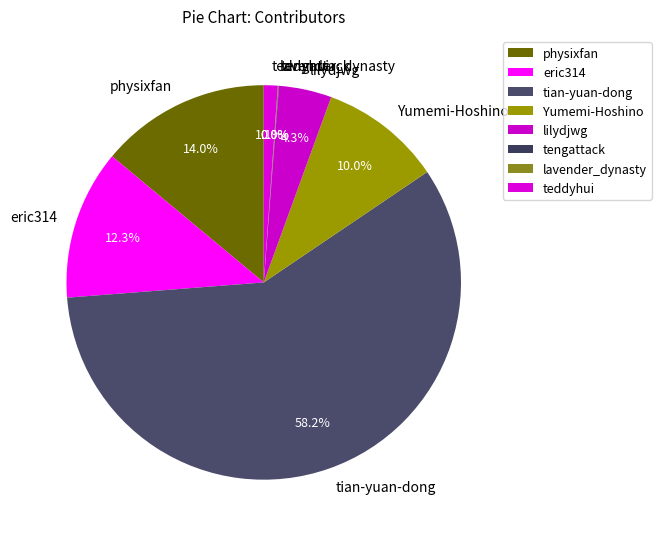

Is the sum of eric314 and lilydjwg greater than half?

No